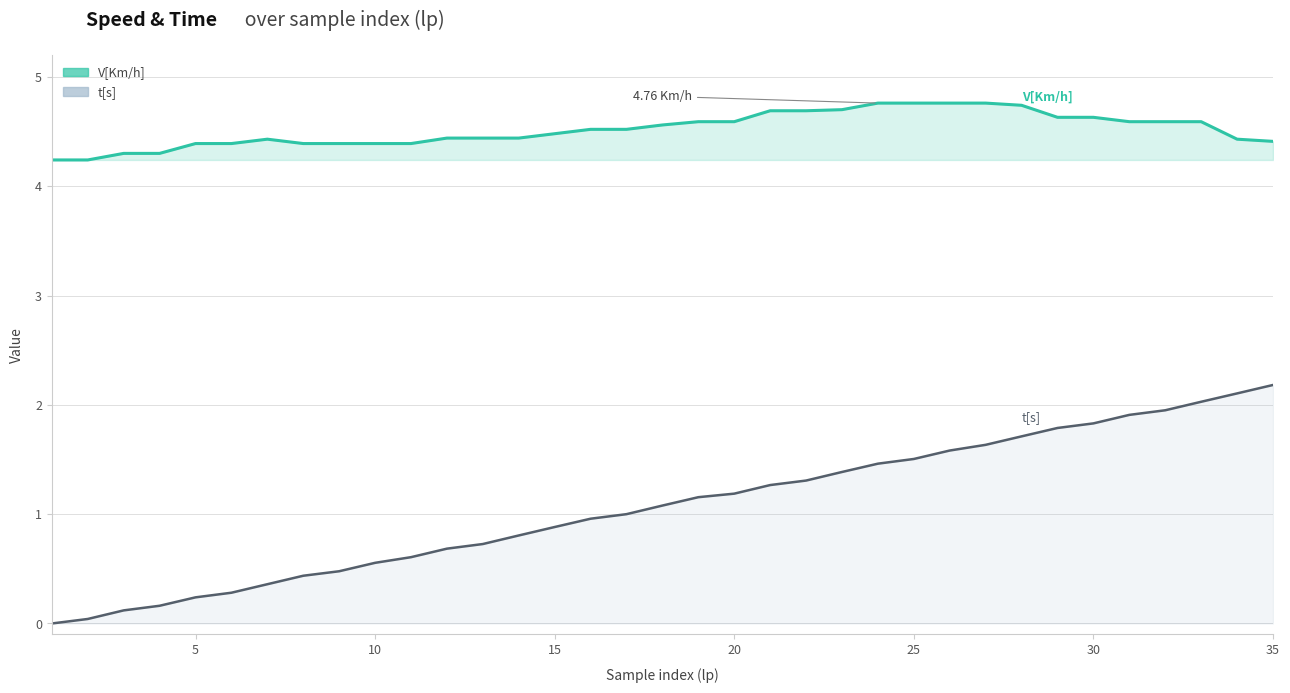

Where is t[s] nearest to the value 1?

17